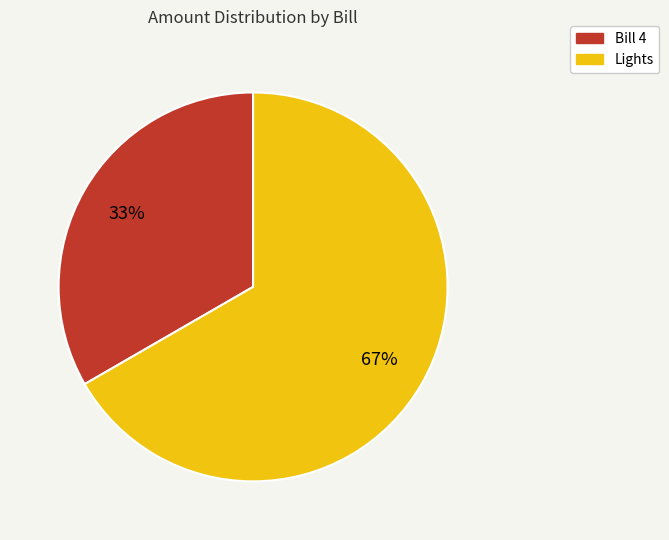

Which slice is the smallest?

Bill 4